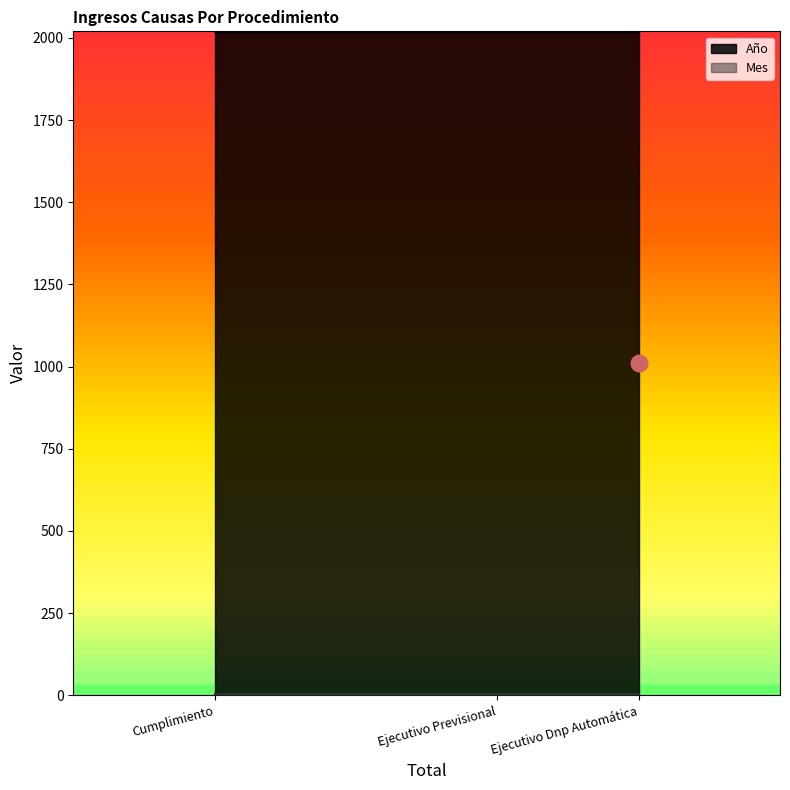

Is this an area chart (filled region under the line)?

No